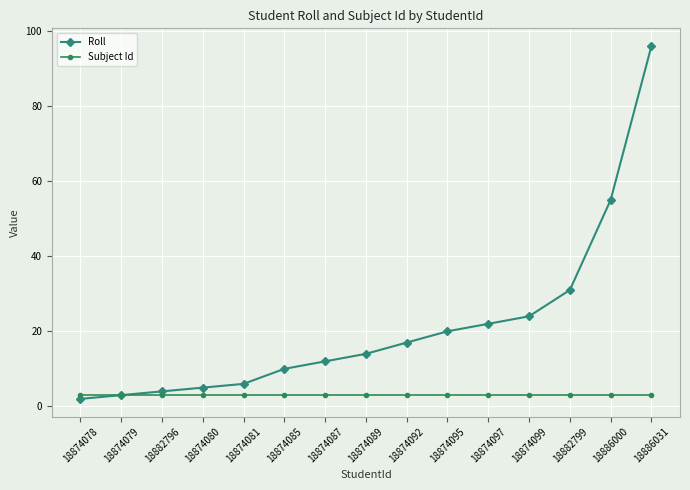

Reading left to right, transcribe all the data shown in this chart.

Roll: 2	3	4	5	6	10	12	14	17	20	22	24	31	55	96
Subject Id: 3	3	3	3	3	3	3	3	3	3	3	3	3	3	3